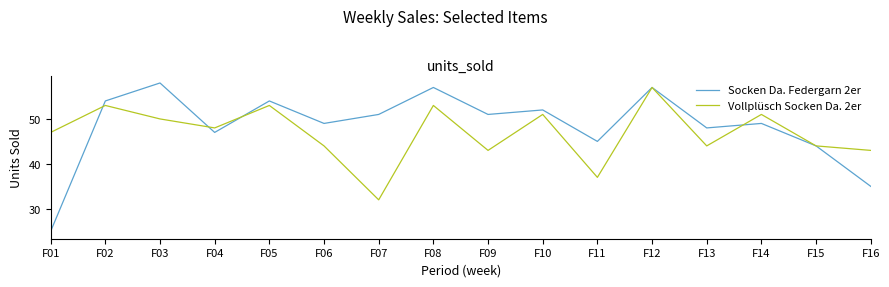

Which series has the widest spread of values?

Socken Da. Federgarn 2er